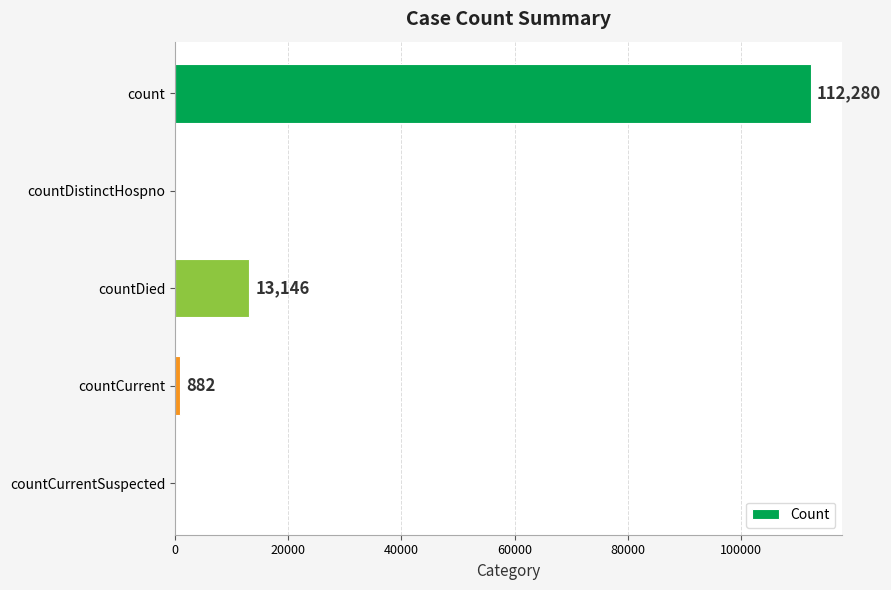

Approximately how many times larger is the value at countDied compared to countCurrent?

14.9